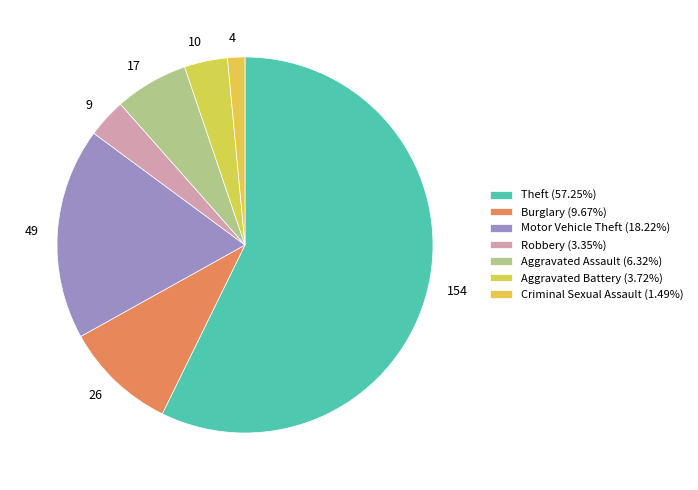

Between 4 and 154, which is larger?

154